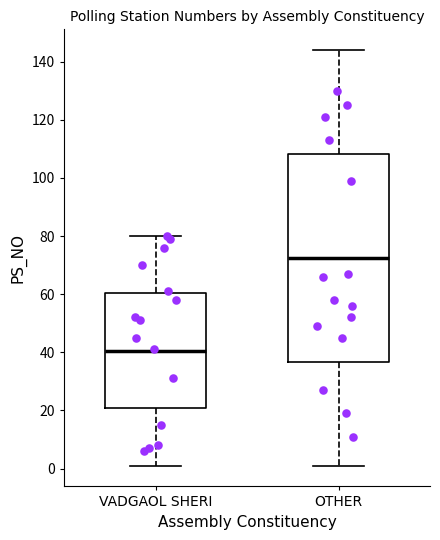

Where does the lower whisker of the box for OTHER end on the y-axis? The values are not printed on the chart, so give them approximately, as read against the axis.

2